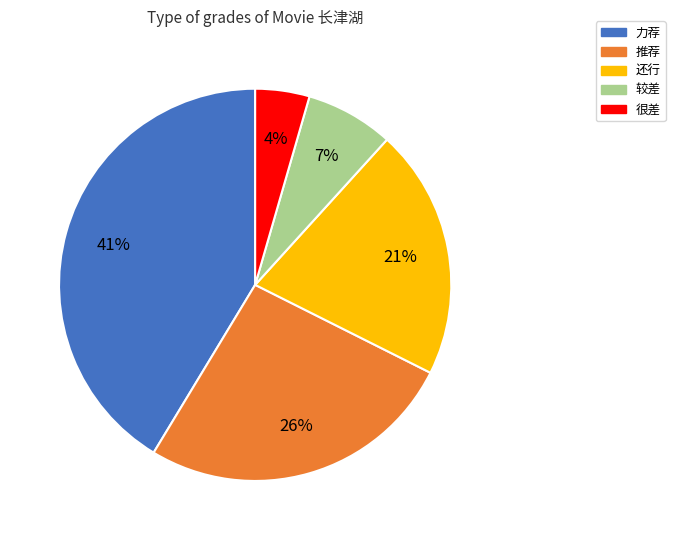

Between 较差 and 很差, which is larger?

较差